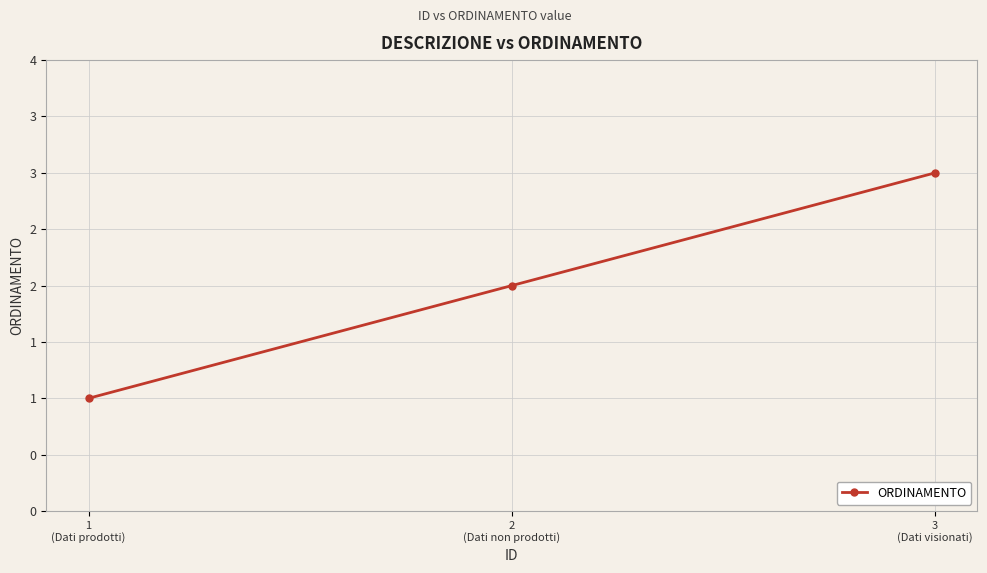

Does the chart have visible grid lines?

Yes